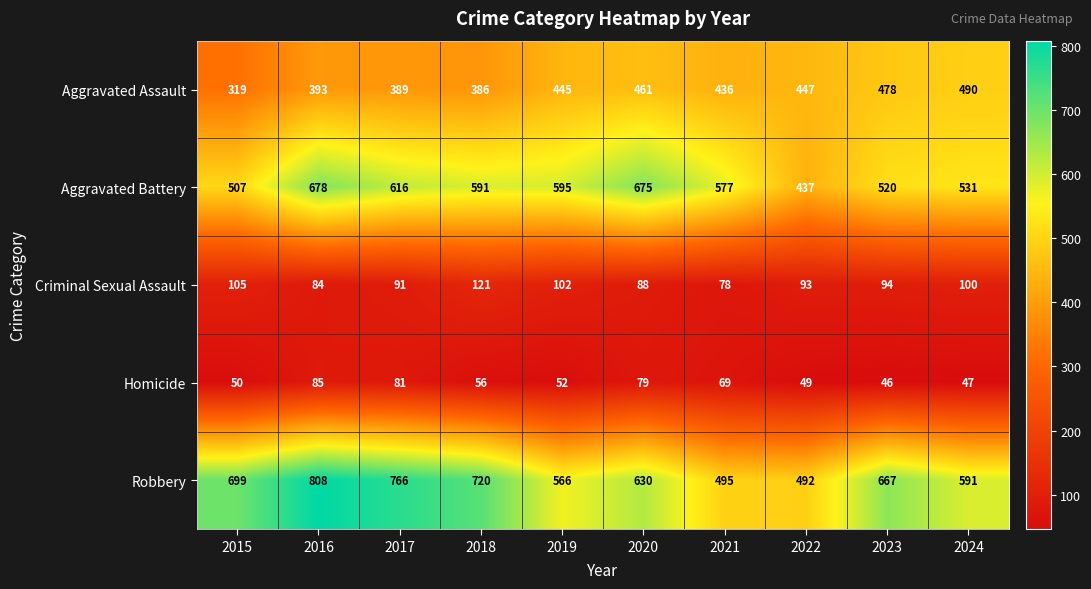

Which series changed the most between 2015 and 2017?

Aggravated Battery